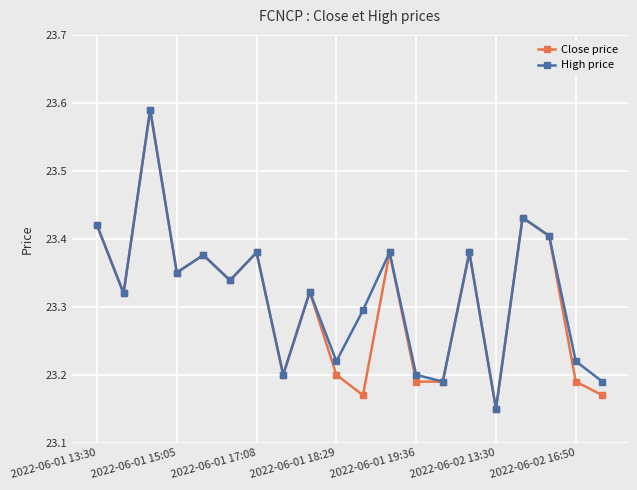

How many High price values are between 23 and 24?

20